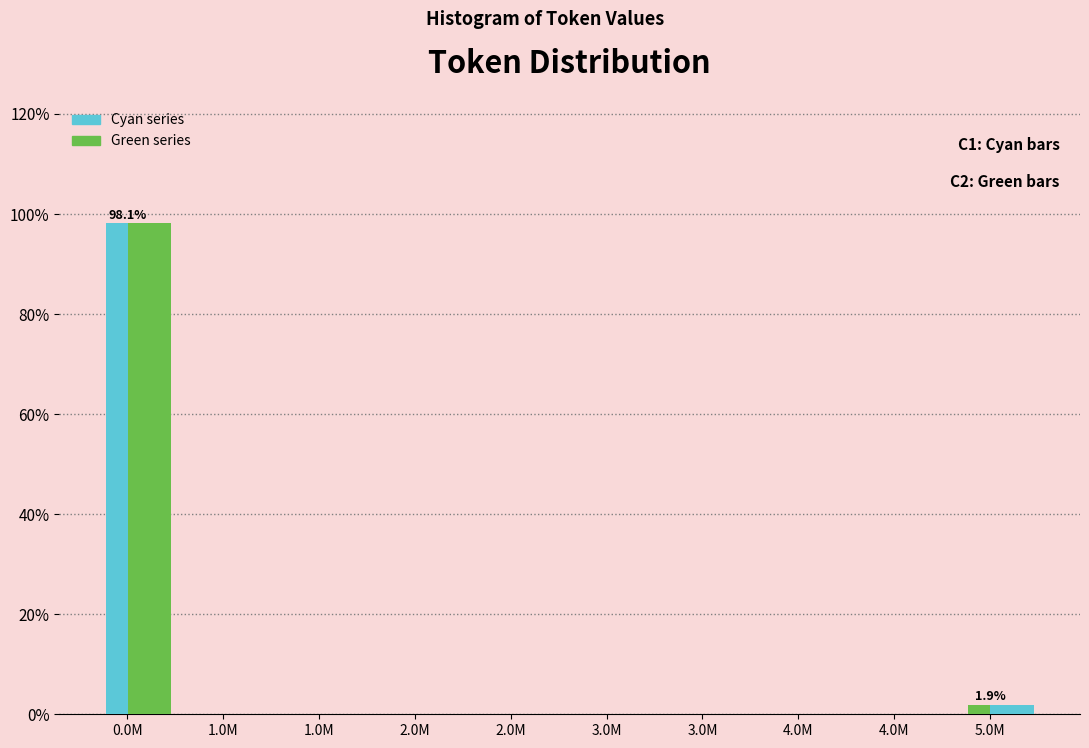

How many distinct data groups are displayed?

2